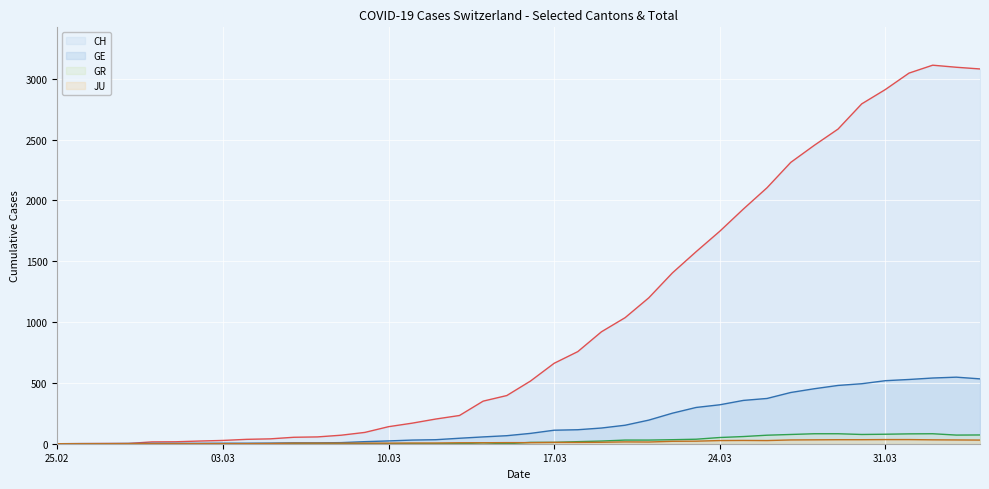

What position from the left is 31.03?

6